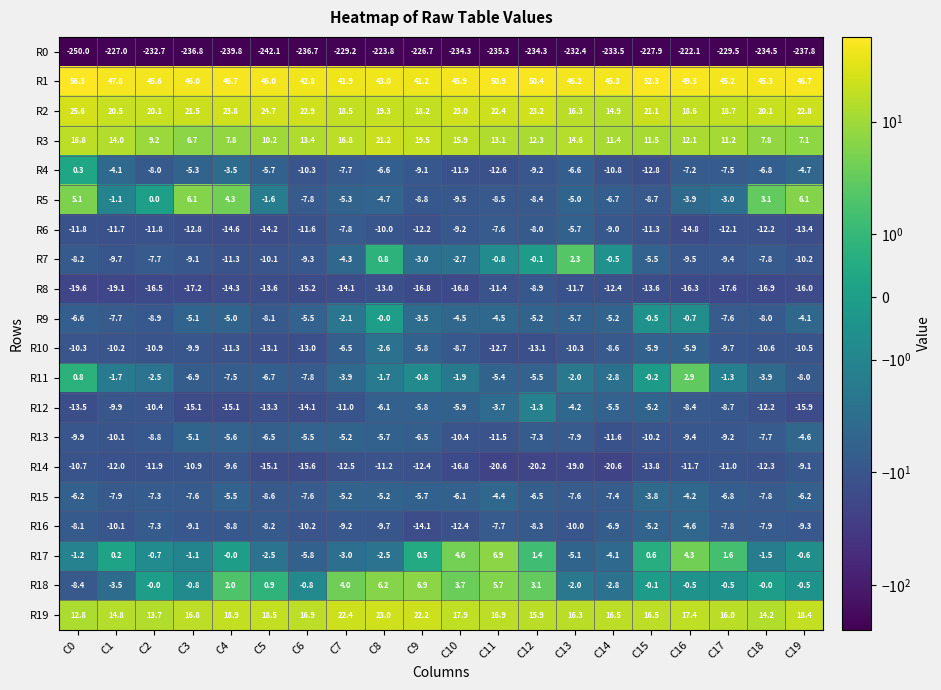

Which category has the highest value in the R13 series?

C19